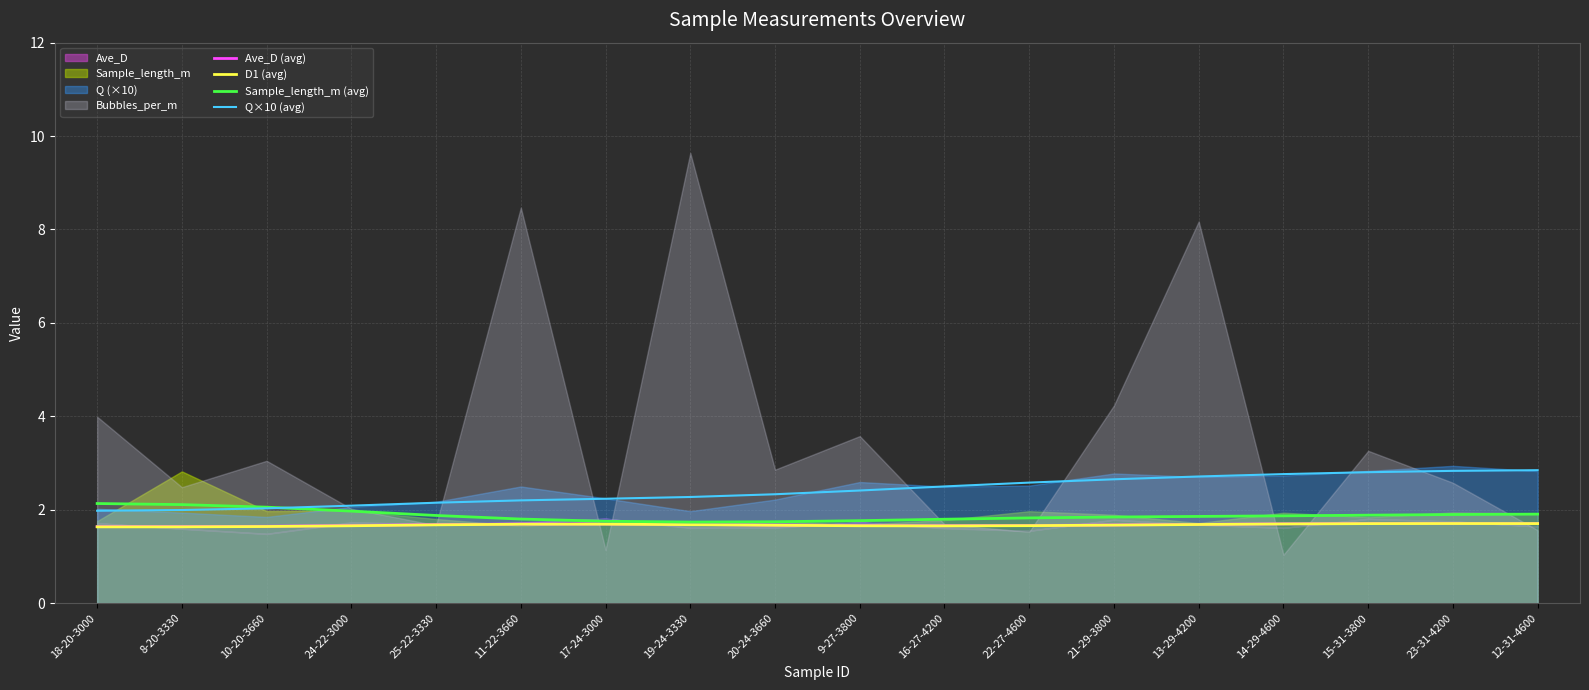

What is the label of the 17th point from the right?

8-20-3330